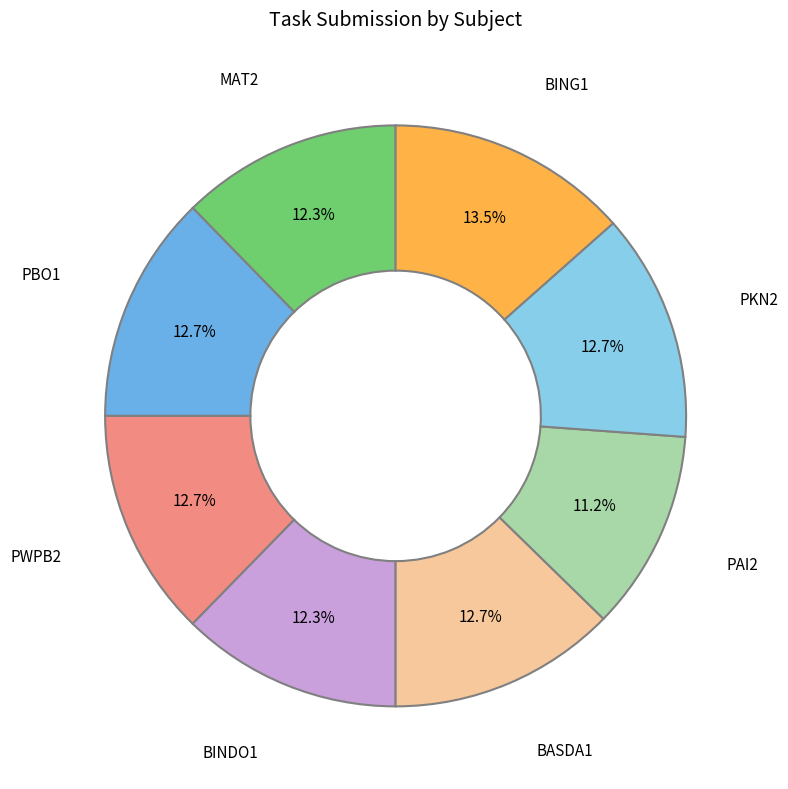

What is the smallest slice in the pie chart?

PAI2